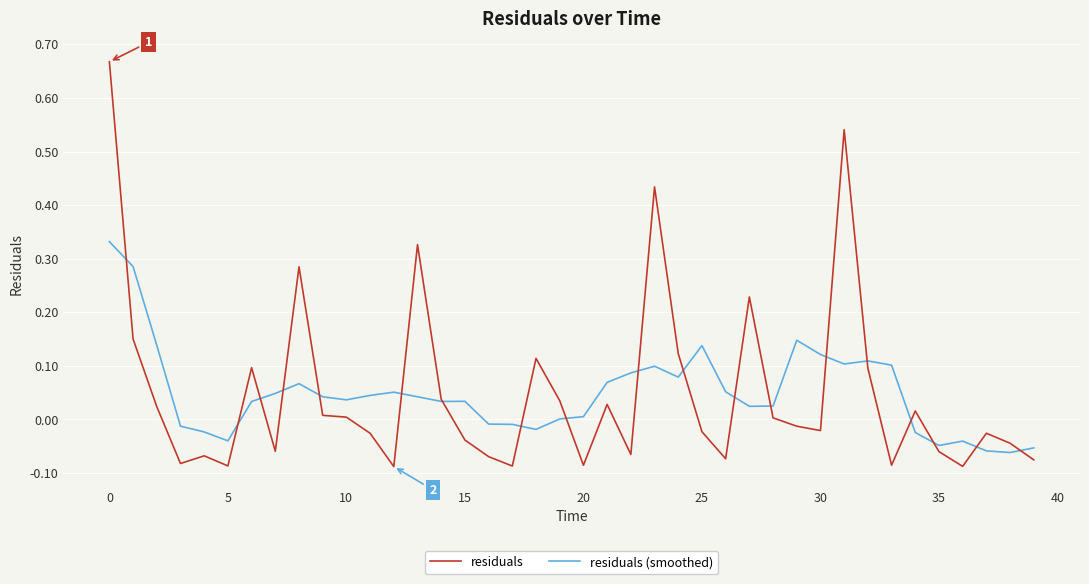

Which series has the widest spread of values?

residuals